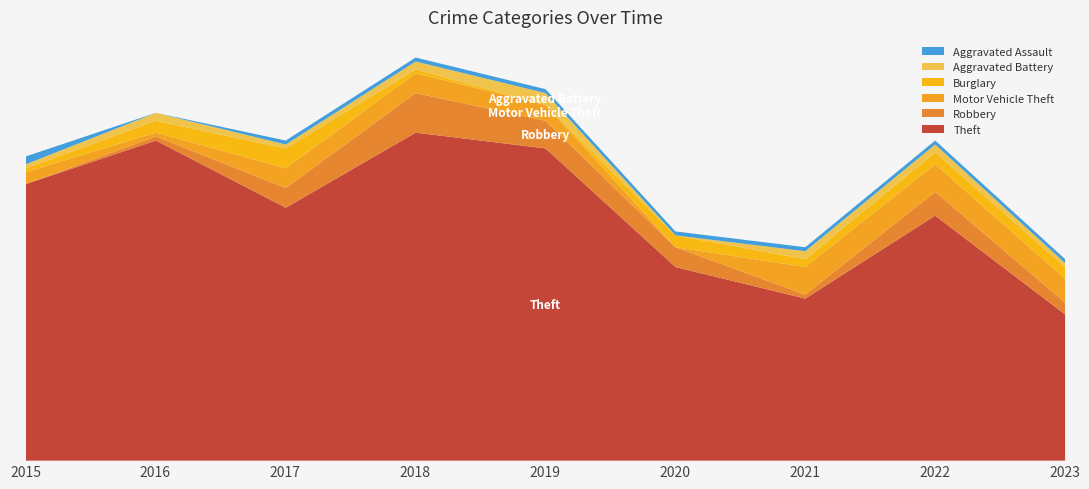

The value of Robbery at 2015 is 5. True or false?

False